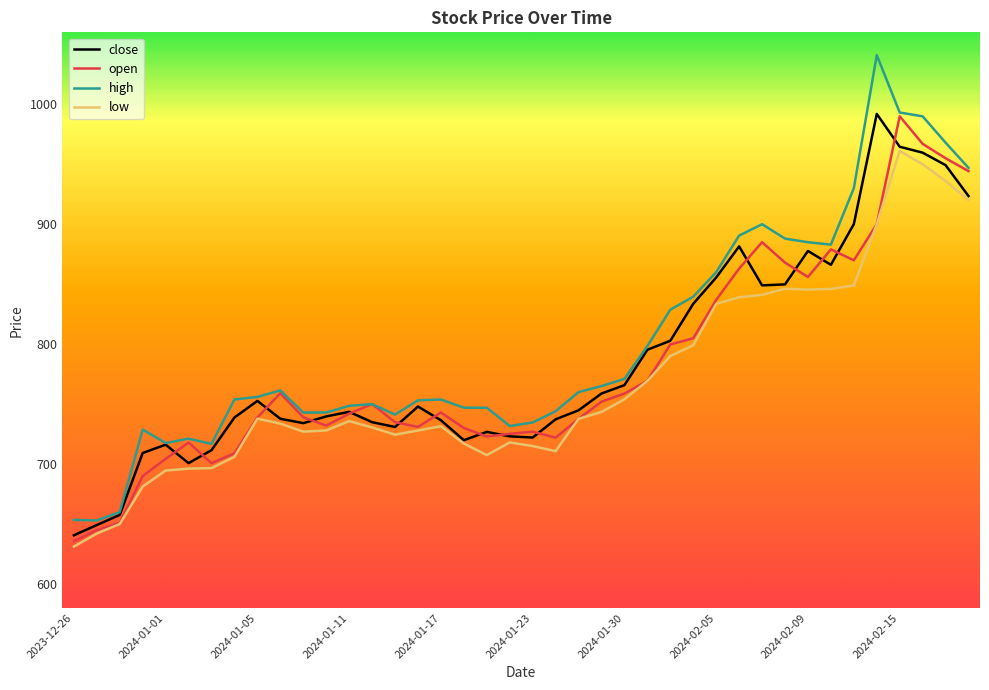

How many interior local valleys does the close series have?

7